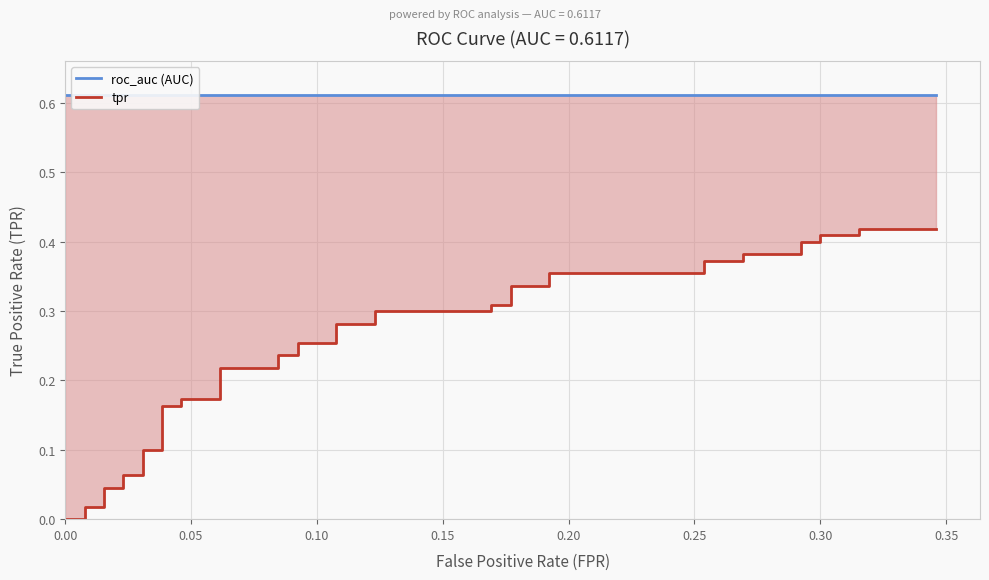

True or false: tpr and roc_auc (AUC) intersect in this chart.

False